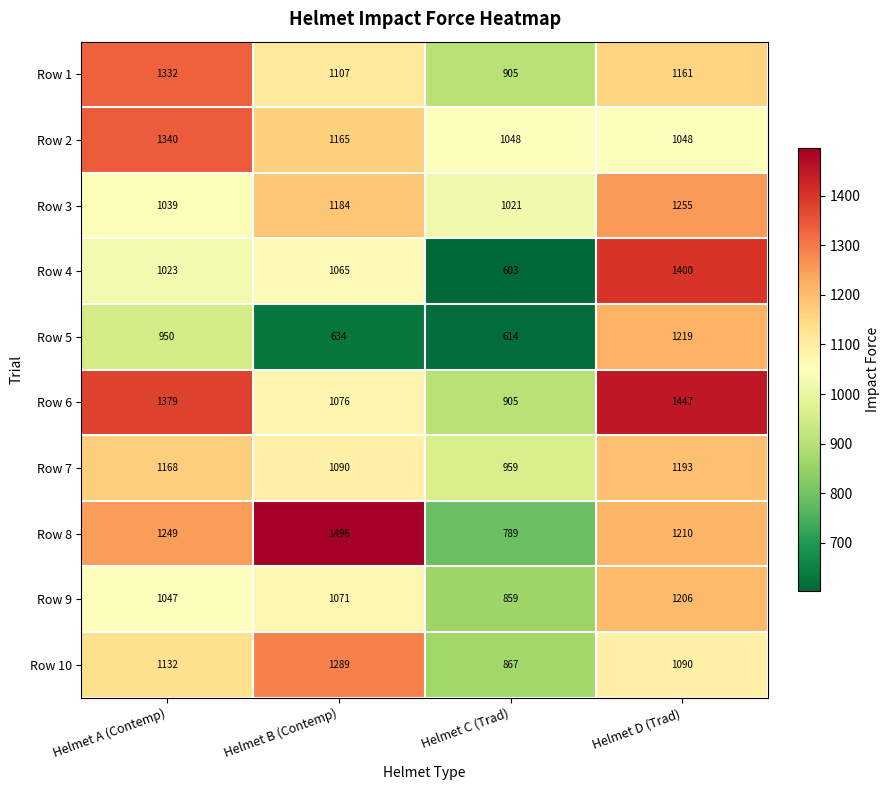

What is the highest value of the Row 6 series?

1447